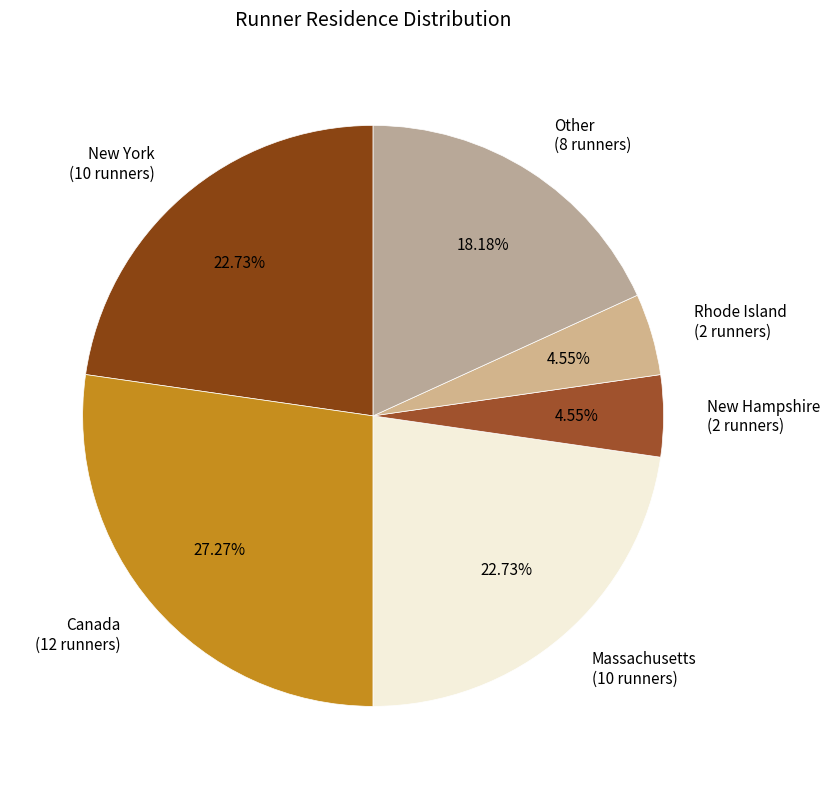

Between New York (10 runners) and New Hampshire (2 runners), which is larger?

New York (10 runners)